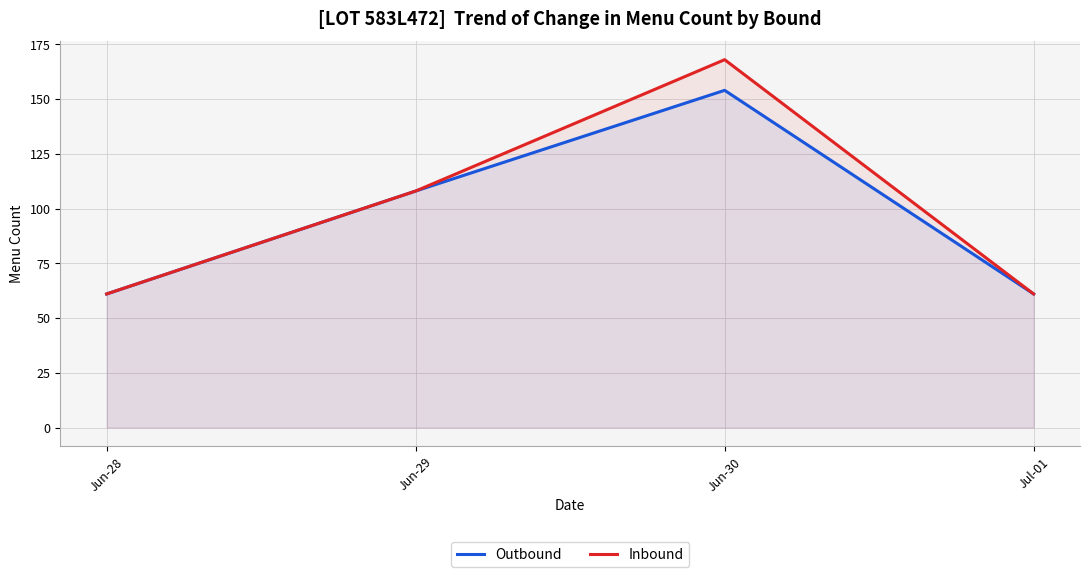

What is the greatest value displayed?

168